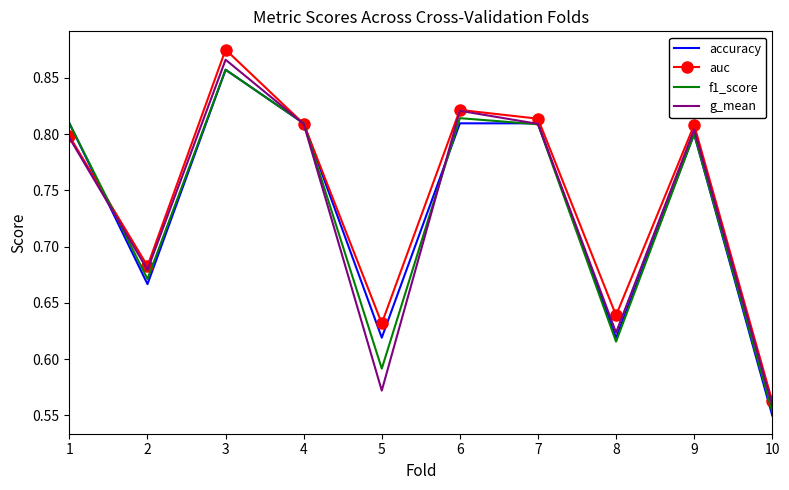

Which series has the largest total across all categories?

auc